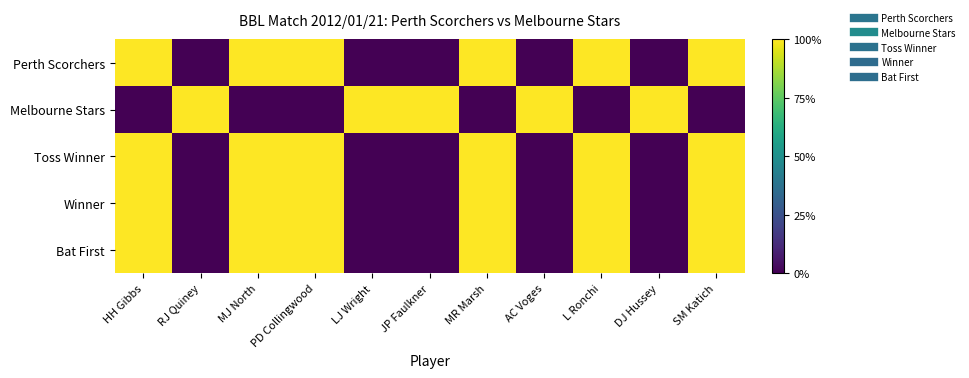

Reading left to right, what are all the values shown in this chart?

Perth Scorchers: HH Gibbs=1.1	RJ Quiney=0.0	MJ North=1.2	PD Collingwood=1.2	LJ Wright=0.0	JP Faulkner=0.0	MR Marsh=1.0	AC Voges=0.0	L Ronchi=1.2	DJ Hussey=0.0	SM Katich=1.0
Melbourne Stars: HH Gibbs=0.0	RJ Quiney=1.2	MJ North=0.0	PD Collingwood=0.0	LJ Wright=1.1	JP Faulkner=1.1	MR Marsh=0.0	AC Voges=1.1	L Ronchi=0.0	DJ Hussey=1.2	SM Katich=0.0
Toss Winner: HH Gibbs=1.1	RJ Quiney=0.0	MJ North=1.1	PD Collingwood=1.2	LJ Wright=0.0	JP Faulkner=0.0	MR Marsh=1.2	AC Voges=0.0	L Ronchi=1.2	DJ Hussey=0.0	SM Katich=1.0
Winner: HH Gibbs=1.3	RJ Quiney=0.0	MJ North=1.2	PD Collingwood=1.1	LJ Wright=0.0	JP Faulkner=0.0	MR Marsh=1.1	AC Voges=0.0	L Ronchi=1.1	DJ Hussey=0.0	SM Katich=1.3
Bat First: HH Gibbs=1.1	RJ Quiney=0.0	MJ North=1.1	PD Collingwood=1.2	LJ Wright=0.0	JP Faulkner=0.0	MR Marsh=1.3	AC Voges=0.0	L Ronchi=1.3	DJ Hussey=0.0	SM Katich=1.2